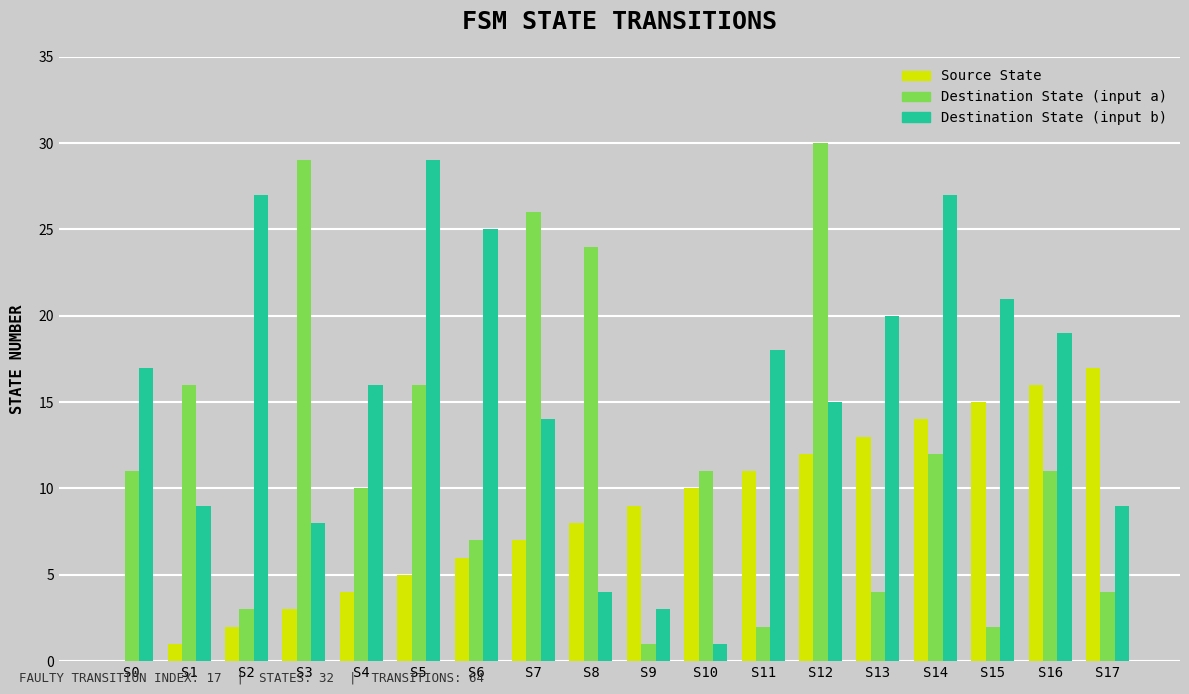

What is the sum of all Destination State (input b) values?

282